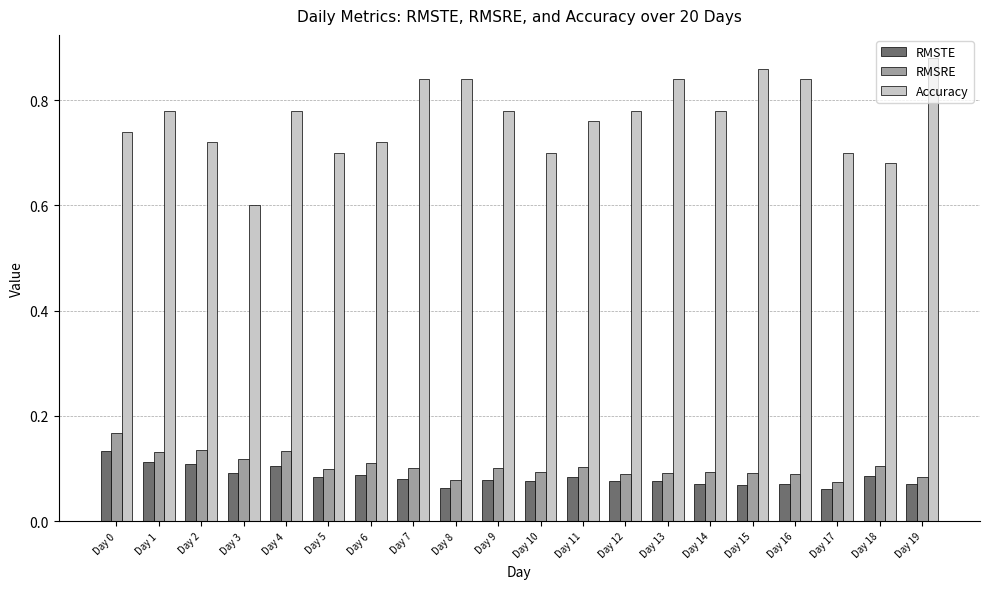

What is the difference between the second highest and minimum values in the Accuracy series?

0.3